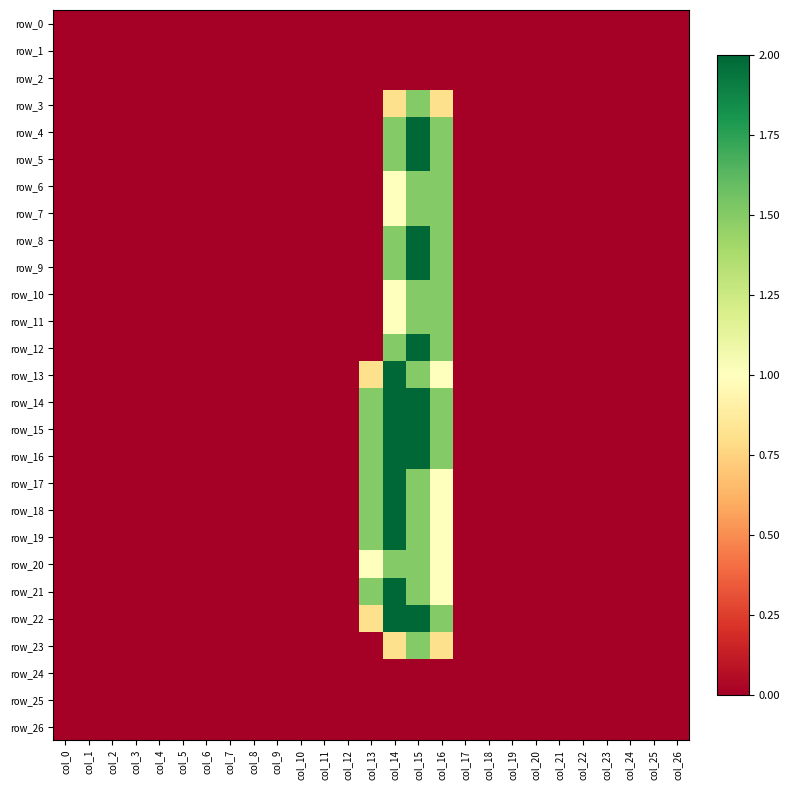

Reading right to left, what are all the values shown in this chart?

row_0: col_26=0.0	col_25=0.0	col_24=0.0	col_23=0.0	col_22=0.0	col_21=0.0	col_20=0.0	col_19=0.0	col_18=0.0	col_17=0.0	col_16=0.0	col_15=0.0	col_14=0.0	col_13=0.0	col_12=0.0	col_11=0.0	col_10=0.0	col_9=0.0	col_8=0.0	col_7=0.0	col_6=0.0	col_5=0.0	col_4=0.0	col_3=0.0	col_2=0.0	col_1=0.0	col_0=0.0
row_1: col_26=0.0	col_25=0.0	col_24=0.0	col_23=0.0	col_22=0.0	col_21=0.0	col_20=0.0	col_19=0.0	col_18=0.0	col_17=0.0	col_16=0.0	col_15=0.0	col_14=0.0	col_13=0.0	col_12=0.0	col_11=0.0	col_10=0.0	col_9=0.0	col_8=0.0	col_7=0.0	col_6=0.0	col_5=0.0	col_4=0.0	col_3=0.0	col_2=0.0	col_1=0.0	col_0=0.0
row_2: col_26=0.0	col_25=0.0	col_24=0.0	col_23=0.0	col_22=0.0	col_21=0.0	col_20=0.0	col_19=0.0	col_18=0.0	col_17=0.0	col_16=0.0	col_15=0.0	col_14=0.0	col_13=0.0	col_12=0.0	col_11=0.0	col_10=0.0	col_9=0.0	col_8=0.0	col_7=0.0	col_6=0.0	col_5=0.0	col_4=0.0	col_3=0.0	col_2=0.0	col_1=0.0	col_0=0.0
row_3: col_26=0.0	col_25=0.0	col_24=0.0	col_23=0.0	col_22=0.0	col_21=0.0	col_20=0.0	col_19=0.0	col_18=0.0	col_17=0.0	col_16=0.8	col_15=1.5	col_14=0.8	col_13=0.0	col_12=0.0	col_11=0.0	col_10=0.0	col_9=0.0	col_8=0.0	col_7=0.0	col_6=0.0	col_5=0.0	col_4=0.0	col_3=0.0	col_2=0.0	col_1=0.0	col_0=0.0
row_4: col_26=0.0	col_25=0.0	col_24=0.0	col_23=0.0	col_22=0.0	col_21=0.0	col_20=0.0	col_19=0.0	col_18=0.0	col_17=0.0	col_16=1.5	col_15=2.0	col_14=1.5	col_13=0.0	col_12=0.0	col_11=0.0	col_10=0.0	col_9=0.0	col_8=0.0	col_7=0.0	col_6=0.0	col_5=0.0	col_4=0.0	col_3=0.0	col_2=0.0	col_1=0.0	col_0=0.0
row_5: col_26=0.0	col_25=0.0	col_24=0.0	col_23=0.0	col_22=0.0	col_21=0.0	col_20=0.0	col_19=0.0	col_18=0.0	col_17=0.0	col_16=1.5	col_15=2.0	col_14=1.5	col_13=0.0	col_12=0.0	col_11=0.0	col_10=0.0	col_9=0.0	col_8=0.0	col_7=0.0	col_6=0.0	col_5=0.0	col_4=0.0	col_3=0.0	col_2=0.0	col_1=0.0	col_0=0.0
row_6: col_26=0.0	col_25=0.0	col_24=0.0	col_23=0.0	col_22=0.0	col_21=0.0	col_20=0.0	col_19=0.0	col_18=0.0	col_17=0.0	col_16=1.5	col_15=1.5	col_14=1.0	col_13=0.0	col_12=0.0	col_11=0.0	col_10=0.0	col_9=0.0	col_8=0.0	col_7=0.0	col_6=0.0	col_5=0.0	col_4=0.0	col_3=0.0	col_2=0.0	col_1=0.0	col_0=0.0
row_7: col_26=0.0	col_25=0.0	col_24=0.0	col_23=0.0	col_22=0.0	col_21=0.0	col_20=0.0	col_19=0.0	col_18=0.0	col_17=0.0	col_16=1.5	col_15=1.5	col_14=1.0	col_13=0.0	col_12=0.0	col_11=0.0	col_10=0.0	col_9=0.0	col_8=0.0	col_7=0.0	col_6=0.0	col_5=0.0	col_4=0.0	col_3=0.0	col_2=0.0	col_1=0.0	col_0=0.0
row_8: col_26=0.0	col_25=0.0	col_24=0.0	col_23=0.0	col_22=0.0	col_21=0.0	col_20=0.0	col_19=0.0	col_18=0.0	col_17=0.0	col_16=1.5	col_15=2.0	col_14=1.5	col_13=0.0	col_12=0.0	col_11=0.0	col_10=0.0	col_9=0.0	col_8=0.0	col_7=0.0	col_6=0.0	col_5=0.0	col_4=0.0	col_3=0.0	col_2=0.0	col_1=0.0	col_0=0.0
row_9: col_26=0.0	col_25=0.0	col_24=0.0	col_23=0.0	col_22=0.0	col_21=0.0	col_20=0.0	col_19=0.0	col_18=0.0	col_17=0.0	col_16=1.5	col_15=2.0	col_14=1.5	col_13=0.0	col_12=0.0	col_11=0.0	col_10=0.0	col_9=0.0	col_8=0.0	col_7=0.0	col_6=0.0	col_5=0.0	col_4=0.0	col_3=0.0	col_2=0.0	col_1=0.0	col_0=0.0
row_10: col_26=0.0	col_25=0.0	col_24=0.0	col_23=0.0	col_22=0.0	col_21=0.0	col_20=0.0	col_19=0.0	col_18=0.0	col_17=0.0	col_16=1.5	col_15=1.5	col_14=1.0	col_13=0.0	col_12=0.0	col_11=0.0	col_10=0.0	col_9=0.0	col_8=0.0	col_7=0.0	col_6=0.0	col_5=0.0	col_4=0.0	col_3=0.0	col_2=0.0	col_1=0.0	col_0=0.0
row_11: col_26=0.0	col_25=0.0	col_24=0.0	col_23=0.0	col_22=0.0	col_21=0.0	col_20=0.0	col_19=0.0	col_18=0.0	col_17=0.0	col_16=1.5	col_15=1.5	col_14=1.0	col_13=0.0	col_12=0.0	col_11=0.0	col_10=0.0	col_9=0.0	col_8=0.0	col_7=0.0	col_6=0.0	col_5=0.0	col_4=0.0	col_3=0.0	col_2=0.0	col_1=0.0	col_0=0.0
row_12: col_26=0.0	col_25=0.0	col_24=0.0	col_23=0.0	col_22=0.0	col_21=0.0	col_20=0.0	col_19=0.0	col_18=0.0	col_17=0.0	col_16=1.5	col_15=2.0	col_14=1.5	col_13=0.0	col_12=0.0	col_11=0.0	col_10=0.0	col_9=0.0	col_8=0.0	col_7=0.0	col_6=0.0	col_5=0.0	col_4=0.0	col_3=0.0	col_2=0.0	col_1=0.0	col_0=0.0
row_13: col_26=0.0	col_25=0.0	col_24=0.0	col_23=0.0	col_22=0.0	col_21=0.0	col_20=0.0	col_19=0.0	col_18=0.0	col_17=0.0	col_16=1.0	col_15=1.5	col_14=2.0	col_13=0.8	col_12=0.0	col_11=0.0	col_10=0.0	col_9=0.0	col_8=0.0	col_7=0.0	col_6=0.0	col_5=0.0	col_4=0.0	col_3=0.0	col_2=0.0	col_1=0.0	col_0=0.0
row_14: col_26=0.0	col_25=0.0	col_24=0.0	col_23=0.0	col_22=0.0	col_21=0.0	col_20=0.0	col_19=0.0	col_18=0.0	col_17=0.0	col_16=1.5	col_15=2.0	col_14=2.0	col_13=1.5	col_12=0.0	col_11=0.0	col_10=0.0	col_9=0.0	col_8=0.0	col_7=0.0	col_6=0.0	col_5=0.0	col_4=0.0	col_3=0.0	col_2=0.0	col_1=0.0	col_0=0.0
row_15: col_26=0.0	col_25=0.0	col_24=0.0	col_23=0.0	col_22=0.0	col_21=0.0	col_20=0.0	col_19=0.0	col_18=0.0	col_17=0.0	col_16=1.5	col_15=2.0	col_14=2.0	col_13=1.5	col_12=0.0	col_11=0.0	col_10=0.0	col_9=0.0	col_8=0.0	col_7=0.0	col_6=0.0	col_5=0.0	col_4=0.0	col_3=0.0	col_2=0.0	col_1=0.0	col_0=0.0
row_16: col_26=0.0	col_25=0.0	col_24=0.0	col_23=0.0	col_22=0.0	col_21=0.0	col_20=0.0	col_19=0.0	col_18=0.0	col_17=0.0	col_16=1.5	col_15=2.0	col_14=2.0	col_13=1.5	col_12=0.0	col_11=0.0	col_10=0.0	col_9=0.0	col_8=0.0	col_7=0.0	col_6=0.0	col_5=0.0	col_4=0.0	col_3=0.0	col_2=0.0	col_1=0.0	col_0=0.0
row_17: col_26=0.0	col_25=0.0	col_24=0.0	col_23=0.0	col_22=0.0	col_21=0.0	col_20=0.0	col_19=0.0	col_18=0.0	col_17=0.0	col_16=1.0	col_15=1.5	col_14=2.0	col_13=1.5	col_12=0.0	col_11=0.0	col_10=0.0	col_9=0.0	col_8=0.0	col_7=0.0	col_6=0.0	col_5=0.0	col_4=0.0	col_3=0.0	col_2=0.0	col_1=0.0	col_0=0.0
row_18: col_26=0.0	col_25=0.0	col_24=0.0	col_23=0.0	col_22=0.0	col_21=0.0	col_20=0.0	col_19=0.0	col_18=0.0	col_17=0.0	col_16=1.0	col_15=1.5	col_14=2.0	col_13=1.5	col_12=0.0	col_11=0.0	col_10=0.0	col_9=0.0	col_8=0.0	col_7=0.0	col_6=0.0	col_5=0.0	col_4=0.0	col_3=0.0	col_2=0.0	col_1=0.0	col_0=0.0
row_19: col_26=0.0	col_25=0.0	col_24=0.0	col_23=0.0	col_22=0.0	col_21=0.0	col_20=0.0	col_19=0.0	col_18=0.0	col_17=0.0	col_16=1.0	col_15=1.5	col_14=2.0	col_13=1.5	col_12=0.0	col_11=0.0	col_10=0.0	col_9=0.0	col_8=0.0	col_7=0.0	col_6=0.0	col_5=0.0	col_4=0.0	col_3=0.0	col_2=0.0	col_1=0.0	col_0=0.0
row_20: col_26=0.0	col_25=0.0	col_24=0.0	col_23=0.0	col_22=0.0	col_21=0.0	col_20=0.0	col_19=0.0	col_18=0.0	col_17=0.0	col_16=1.0	col_15=1.5	col_14=1.5	col_13=1.0	col_12=0.0	col_11=0.0	col_10=0.0	col_9=0.0	col_8=0.0	col_7=0.0	col_6=0.0	col_5=0.0	col_4=0.0	col_3=0.0	col_2=0.0	col_1=0.0	col_0=0.0
row_21: col_26=0.0	col_25=0.0	col_24=0.0	col_23=0.0	col_22=0.0	col_21=0.0	col_20=0.0	col_19=0.0	col_18=0.0	col_17=0.0	col_16=1.0	col_15=1.5	col_14=2.0	col_13=1.5	col_12=0.0	col_11=0.0	col_10=0.0	col_9=0.0	col_8=0.0	col_7=0.0	col_6=0.0	col_5=0.0	col_4=0.0	col_3=0.0	col_2=0.0	col_1=0.0	col_0=0.0
row_22: col_26=0.0	col_25=0.0	col_24=0.0	col_23=0.0	col_22=0.0	col_21=0.0	col_20=0.0	col_19=0.0	col_18=0.0	col_17=0.0	col_16=1.5	col_15=2.0	col_14=2.0	col_13=0.8	col_12=0.0	col_11=0.0	col_10=0.0	col_9=0.0	col_8=0.0	col_7=0.0	col_6=0.0	col_5=0.0	col_4=0.0	col_3=0.0	col_2=0.0	col_1=0.0	col_0=0.0
row_23: col_26=0.0	col_25=0.0	col_24=0.0	col_23=0.0	col_22=0.0	col_21=0.0	col_20=0.0	col_19=0.0	col_18=0.0	col_17=0.0	col_16=0.8	col_15=1.5	col_14=0.8	col_13=0.0	col_12=0.0	col_11=0.0	col_10=0.0	col_9=0.0	col_8=0.0	col_7=0.0	col_6=0.0	col_5=0.0	col_4=0.0	col_3=0.0	col_2=0.0	col_1=0.0	col_0=0.0
row_24: col_26=0.0	col_25=0.0	col_24=0.0	col_23=0.0	col_22=0.0	col_21=0.0	col_20=0.0	col_19=0.0	col_18=0.0	col_17=0.0	col_16=0.0	col_15=0.0	col_14=0.0	col_13=0.0	col_12=0.0	col_11=0.0	col_10=0.0	col_9=0.0	col_8=0.0	col_7=0.0	col_6=0.0	col_5=0.0	col_4=0.0	col_3=0.0	col_2=0.0	col_1=0.0	col_0=0.0
row_25: col_26=0.0	col_25=0.0	col_24=0.0	col_23=0.0	col_22=0.0	col_21=0.0	col_20=0.0	col_19=0.0	col_18=0.0	col_17=0.0	col_16=0.0	col_15=0.0	col_14=0.0	col_13=0.0	col_12=0.0	col_11=0.0	col_10=0.0	col_9=0.0	col_8=0.0	col_7=0.0	col_6=0.0	col_5=0.0	col_4=0.0	col_3=0.0	col_2=0.0	col_1=0.0	col_0=0.0
row_26: col_26=0.0	col_25=0.0	col_24=0.0	col_23=0.0	col_22=0.0	col_21=0.0	col_20=0.0	col_19=0.0	col_18=0.0	col_17=0.0	col_16=0.0	col_15=0.0	col_14=0.0	col_13=0.0	col_12=0.0	col_11=0.0	col_10=0.0	col_9=0.0	col_8=0.0	col_7=0.0	col_6=0.0	col_5=0.0	col_4=0.0	col_3=0.0	col_2=0.0	col_1=0.0	col_0=0.0